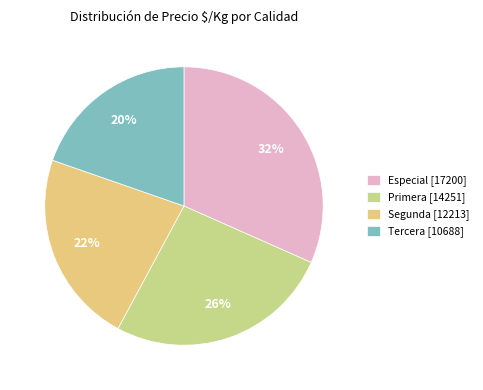

How many segments does this pie chart have?

4